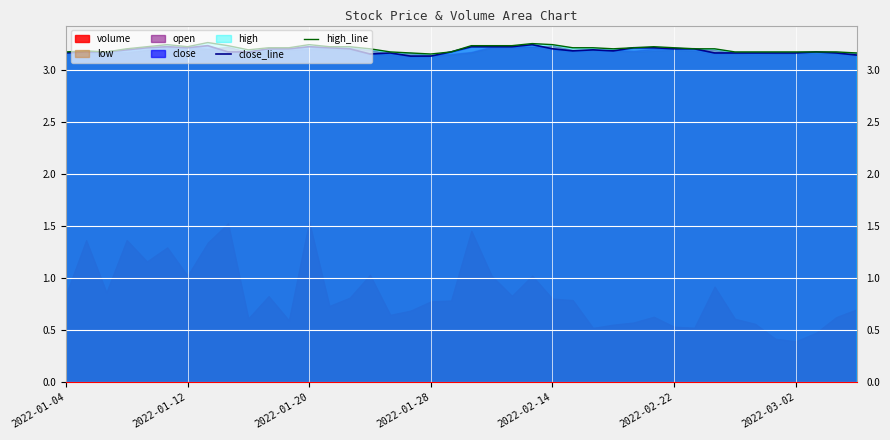

Is it true that high_line equals 3.2 at 2022-01-04?

True